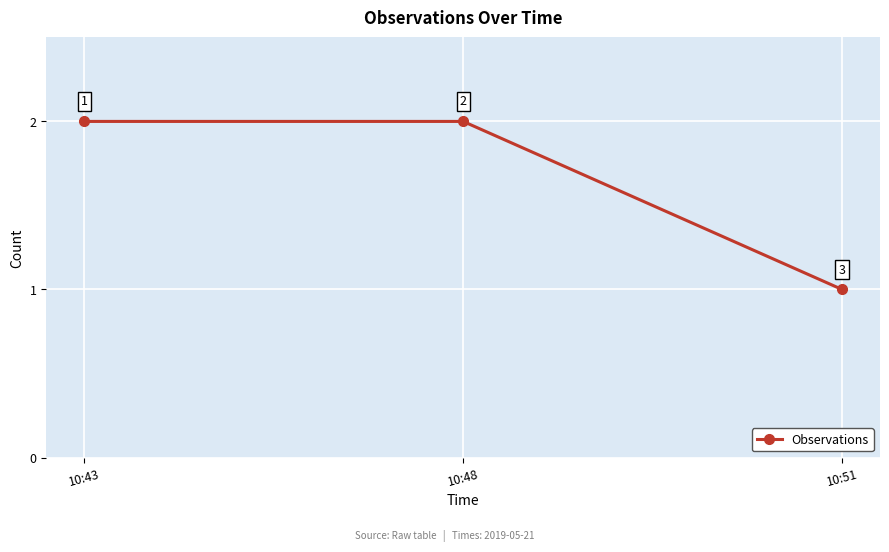

What is the sum of the values at 10:43 and 10:51?

3